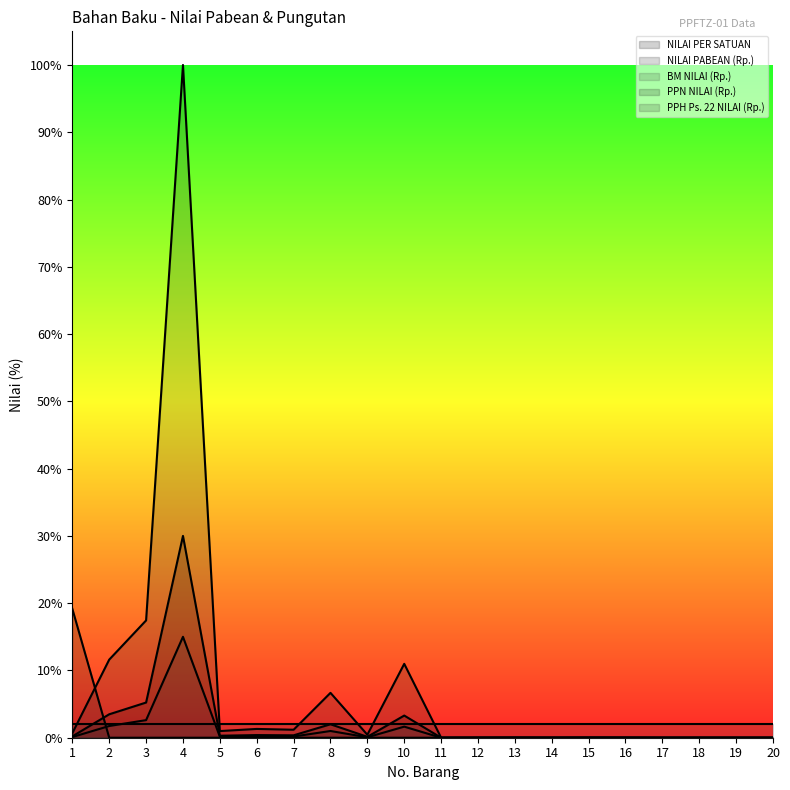

Does the chart display data point markers on the line(s)?

No